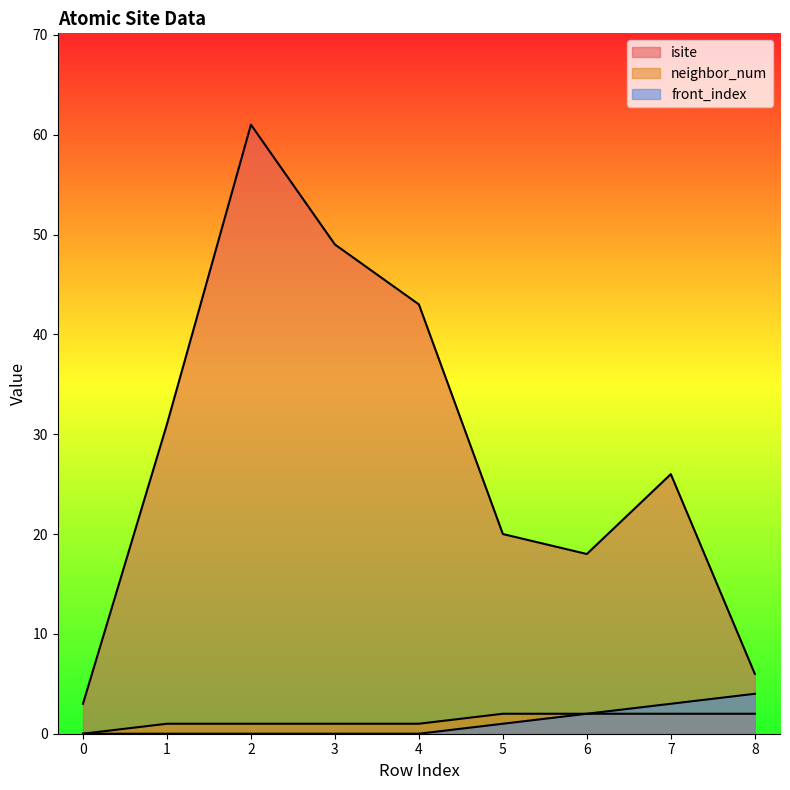

Is the value of neighbor_num at 2 greater than the value of front_index at 5?

No